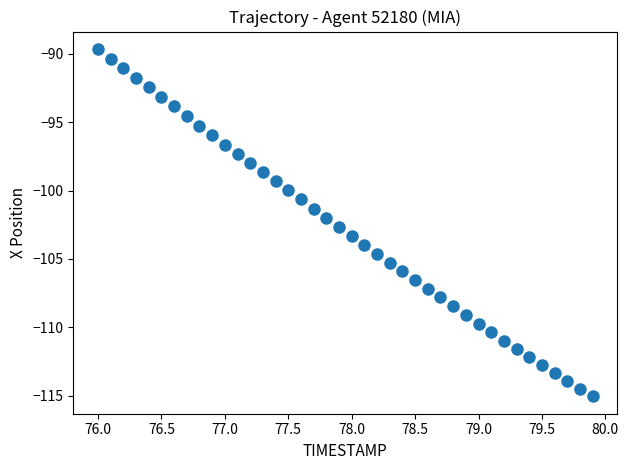

What is the range of X values (max minus min)?

3.9